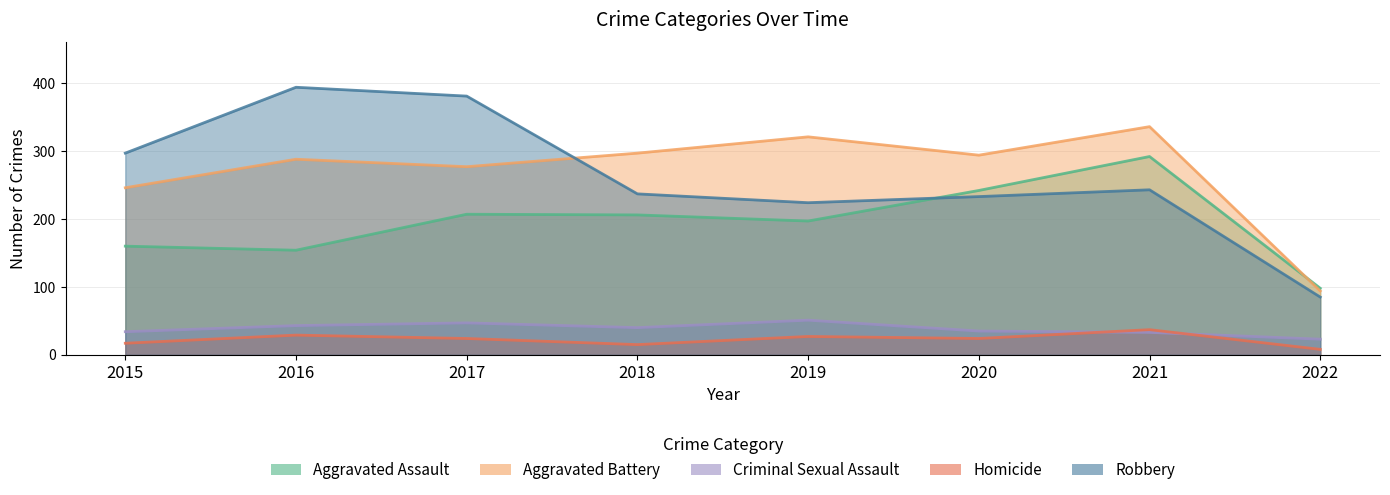

Reading left to right, list all the values displayed in this chart.

Aggravated Assault: 160	154	207	206	197	242	292	98
Aggravated Battery: 246	288	277	297	321	294	336	94
Criminal Sexual Assault: 34	43	47	40	51	35	33	23
Homicide: 17	29	24	15	27	24	37	8
Robbery: 297	394	381	237	224	233	243	85